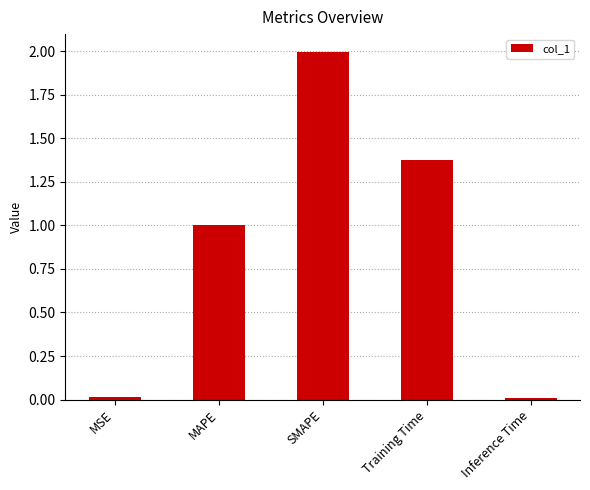

At which category does the chart reach its peak across all series?

SMAPE